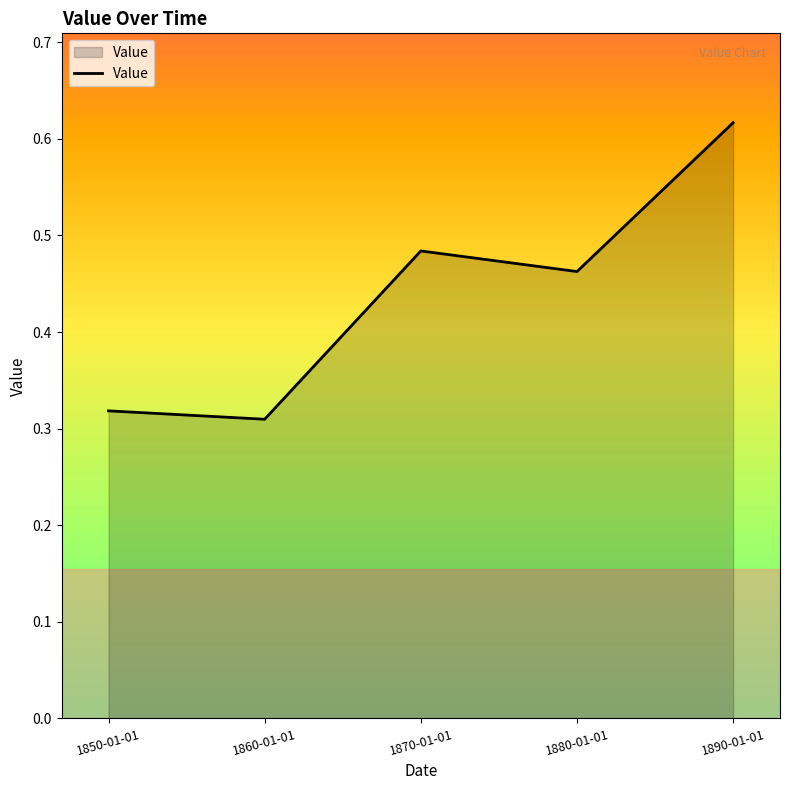

Count the values in the range 0 to 1.

5